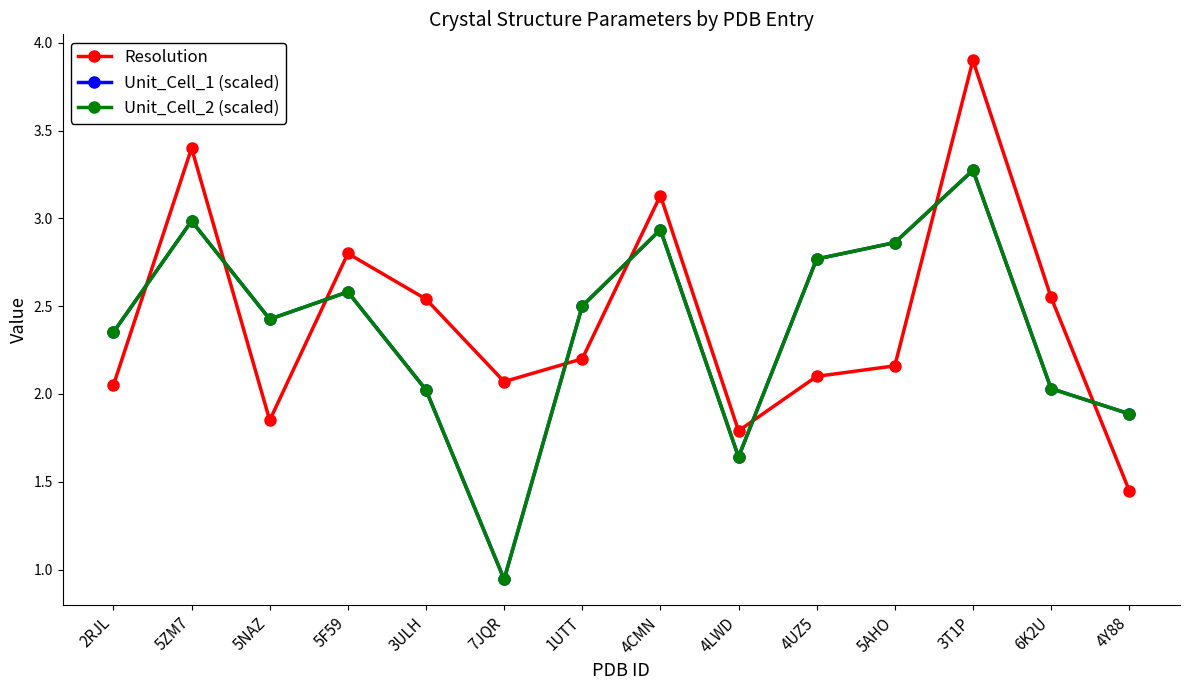

Reading left to right, transcribe all the data shown in this chart.

Resolution: 2.0	3.4	1.9	2.8	2.5	2.1	2.2	3.1	1.8	2.1	2.2	3.9	2.5	1.4
Unit_Cell_1 (scaled): 2.4	3.0	2.4	2.6	2.0	0.9	2.5	2.9	1.6	2.8	2.9	3.3	2.0	1.9
Unit_Cell_2 (scaled): 2.4	3.0	2.4	2.6	2.0	0.9	2.5	2.9	1.6	2.8	2.9	3.3	2.0	1.9